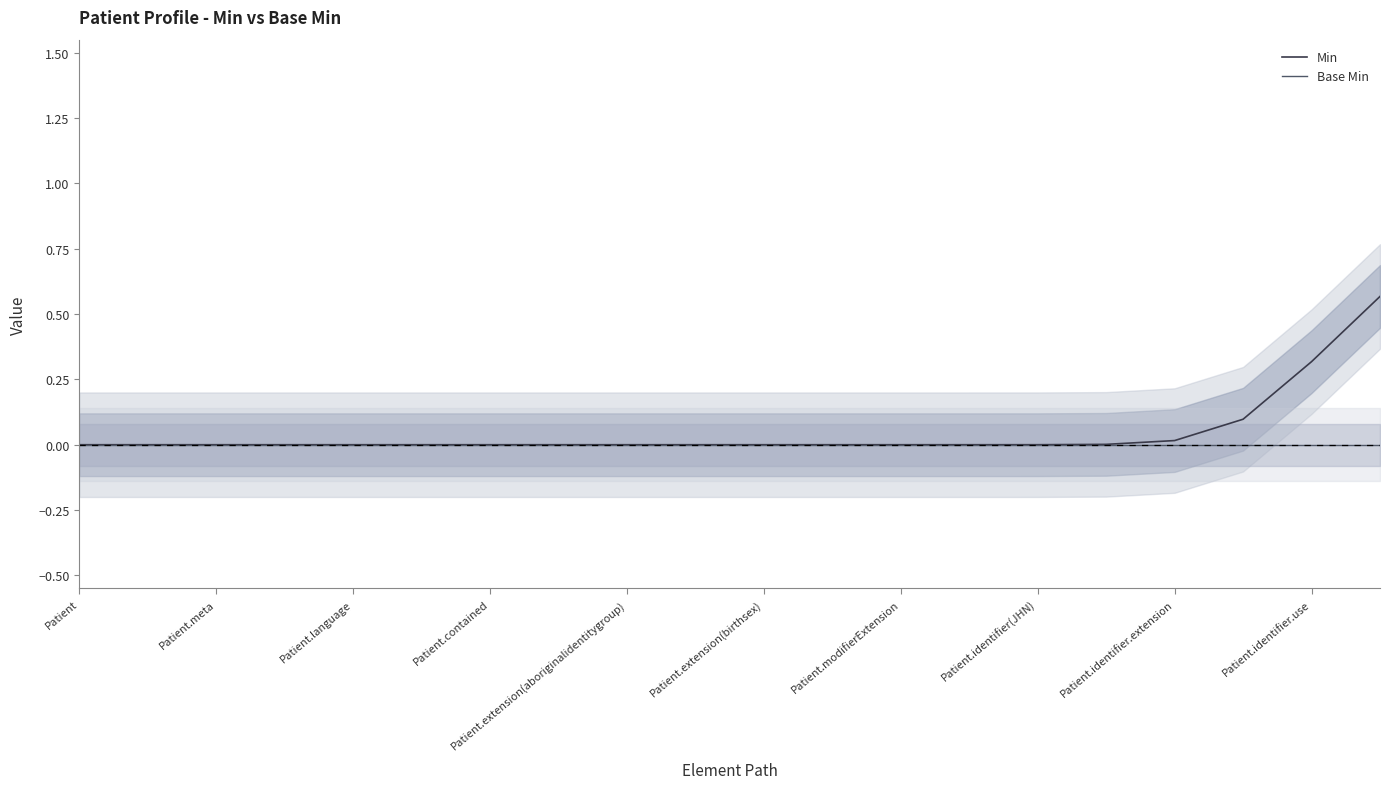

Reading right to left, transcribe all the data shown in this chart.

Min: 0.6	0.3	0.1	0.0	0.0	0.0	0.0	0.0	0.0	0.0	0.0	0.0	0.0	0.0	0.0	0.0	0.0	0.0	0.0	0.0
Base Min: 0.0	0.0	0.0	0.0	0.0	0.0	0.0	0.0	0.0	0.0	0.0	0.0	0.0	0.0	0.0	0.0	0.0	0.0	0.0	0.0